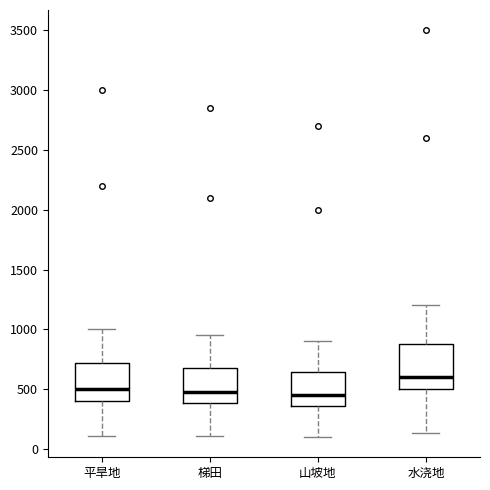

Reading left to right, read every box against the y-axis: the position of its median line, the range the box covers, and the ends of its whiskers. The values are not printed on the chart, so give them approximately, as read against the axis.

平旱地: median 500, box 400 to 700, whiskers 100 to 1000
梯田: median 500, box 400 to 700, whiskers 100 to 950
山坡地: median 450, box 350 to 650, whiskers 100 to 900
水浇地: median 600, box 500 to 900, whiskers 150 to 1200